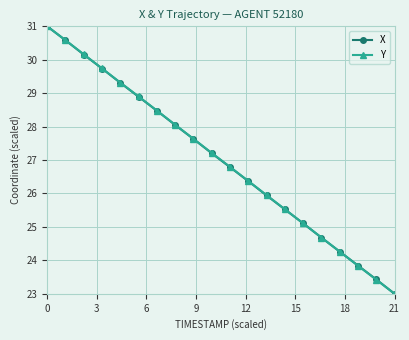

What is the greatest value displayed?

31.0